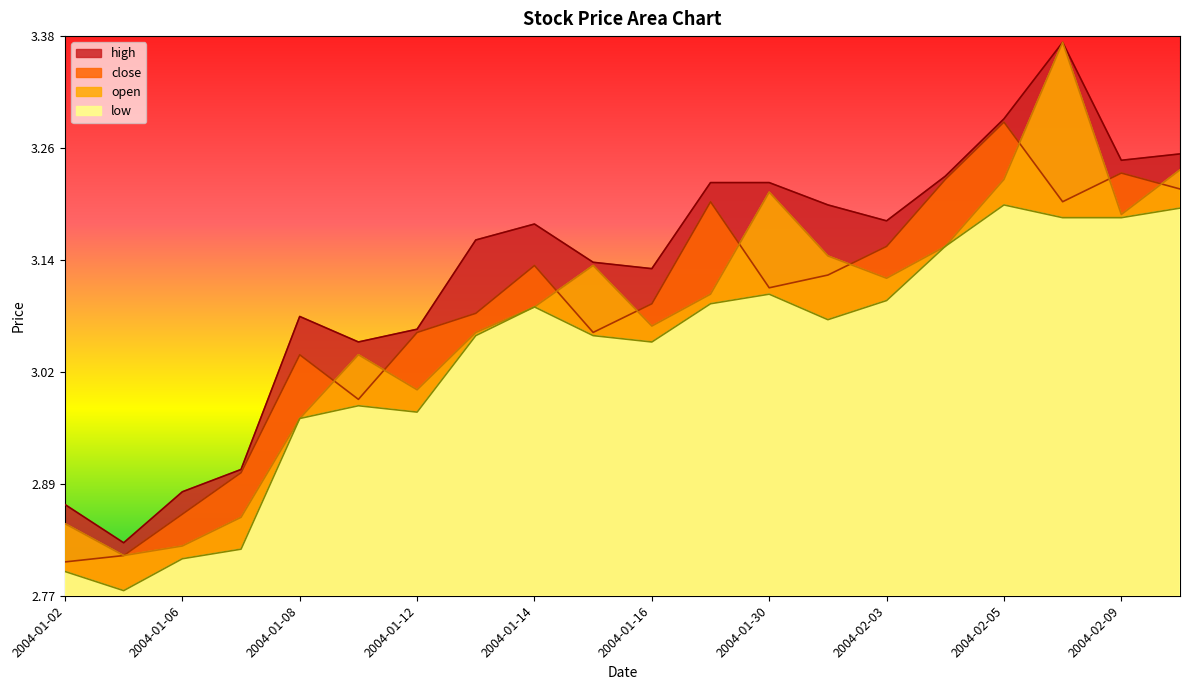

What is the approximate value of open at 2004-01-29?

3.1